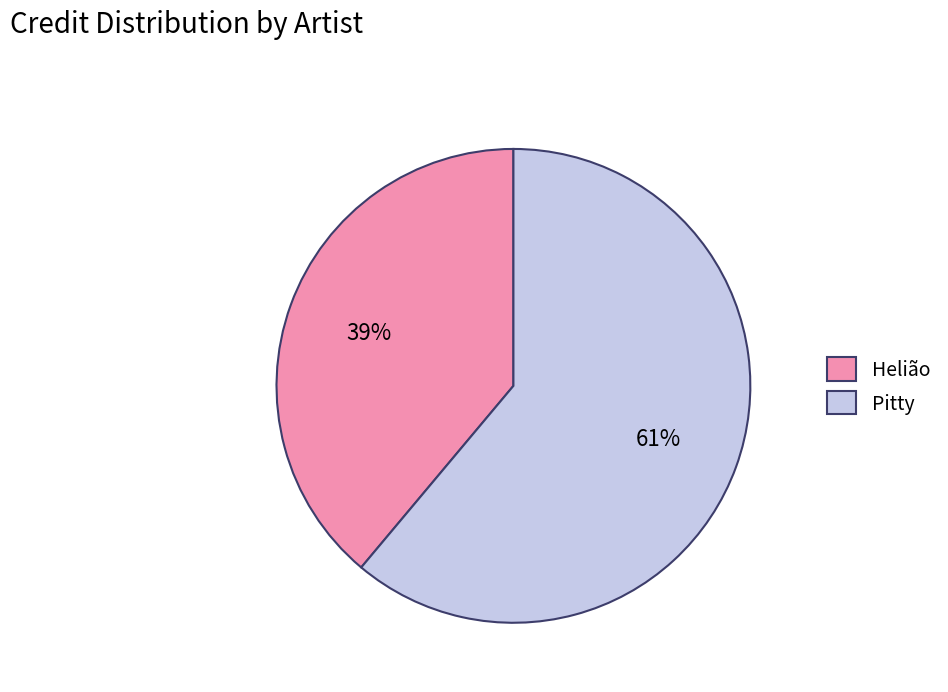

The Pitty slice represents 61% of the pie. True or false?

True